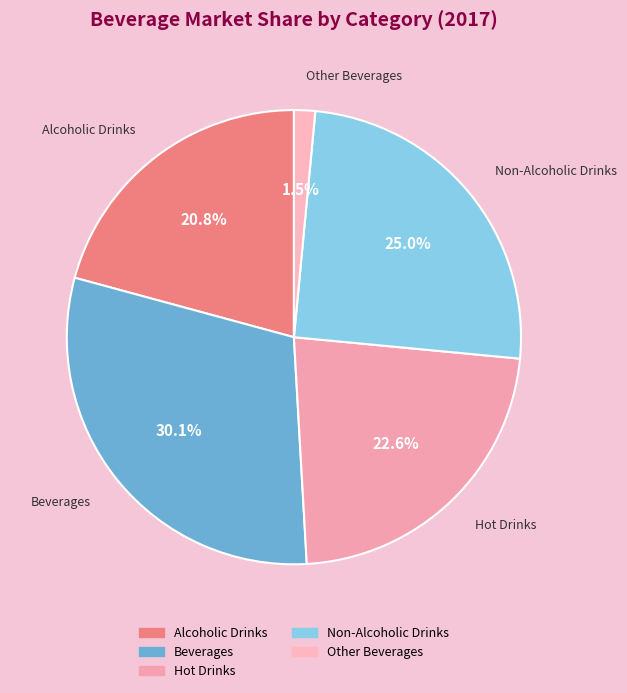

Is Beverages the majority of the pie?

No